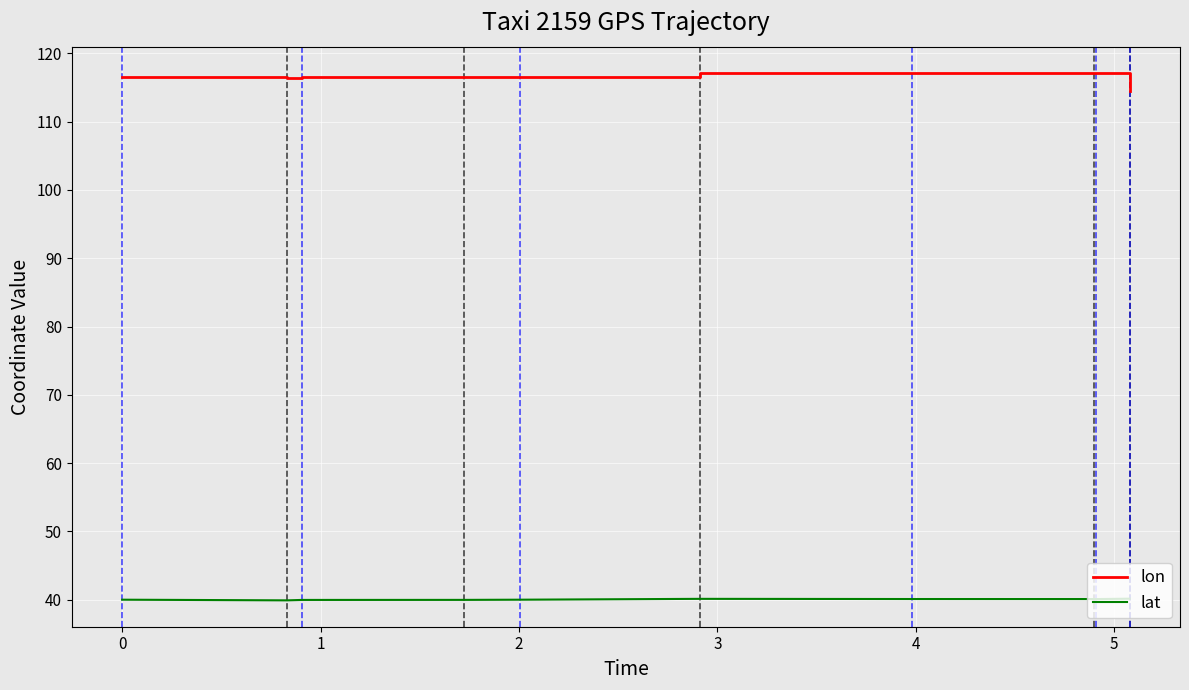

Which series has the widest spread of values?

lon